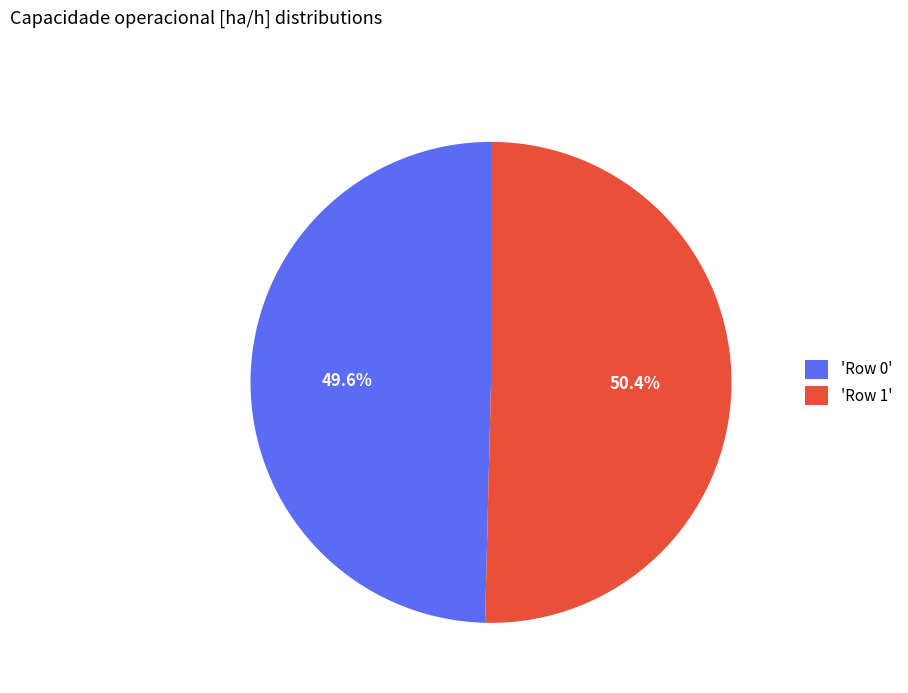

What is the ratio of the value at 'Row 1' to the value at 'Row 0'?

1.0